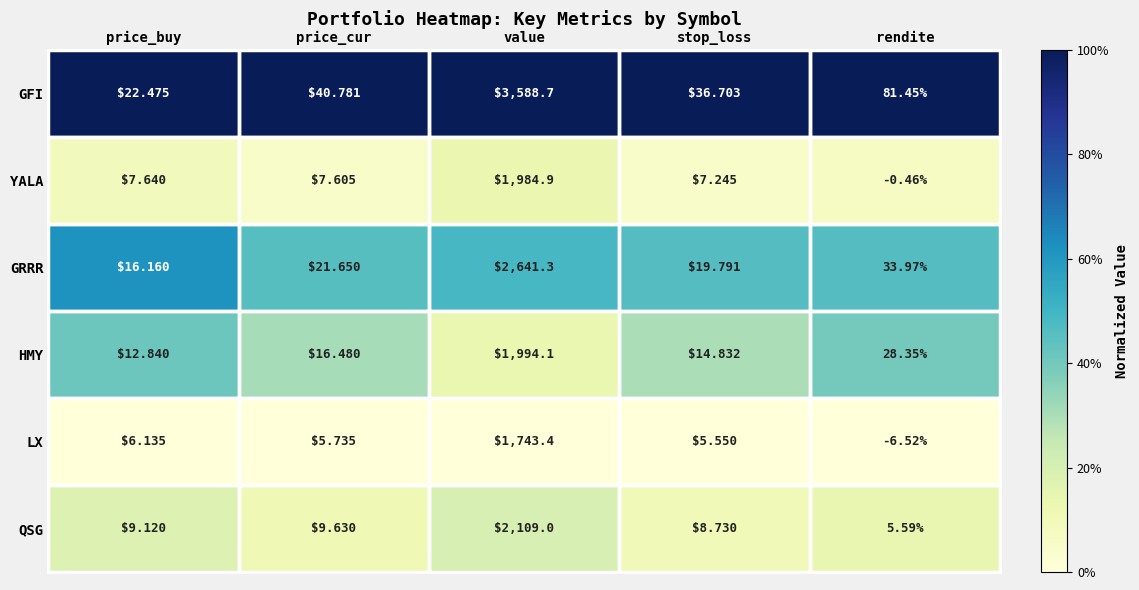

List the series in order of their peak value, highest first.

GFI, GRRR, QSG, HMY, YALA, LX